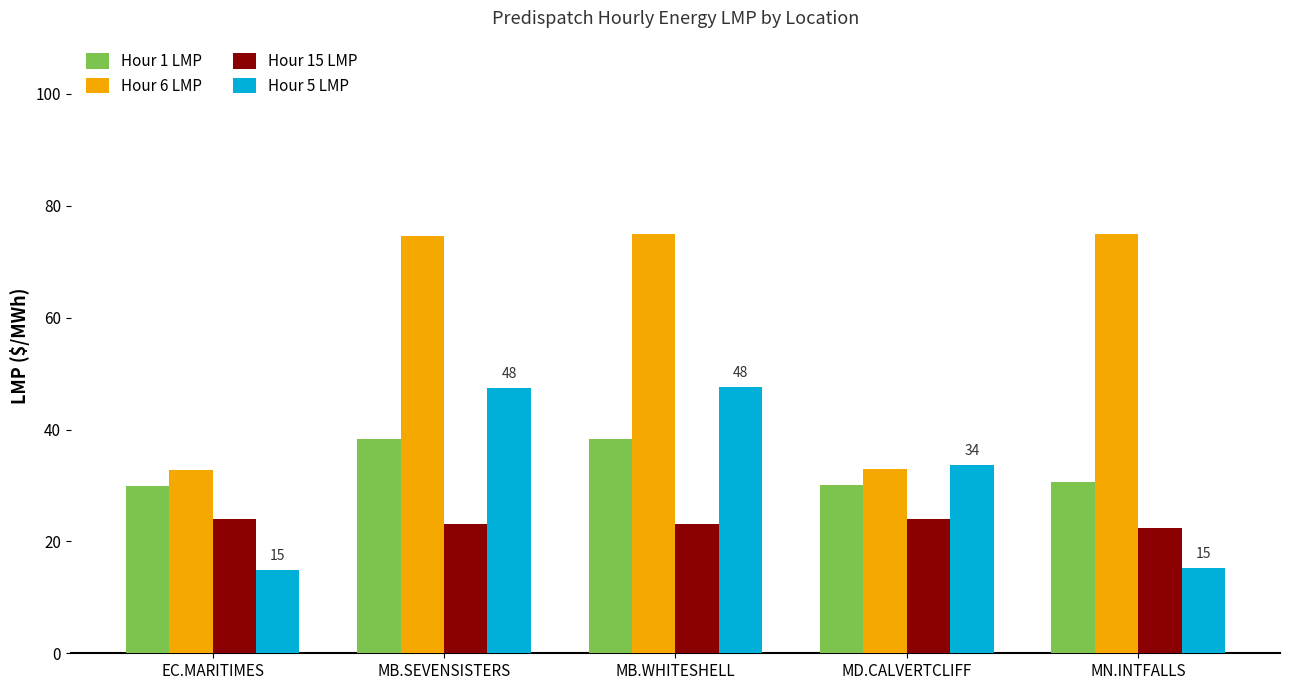

How many categories are shown in the chart?

5